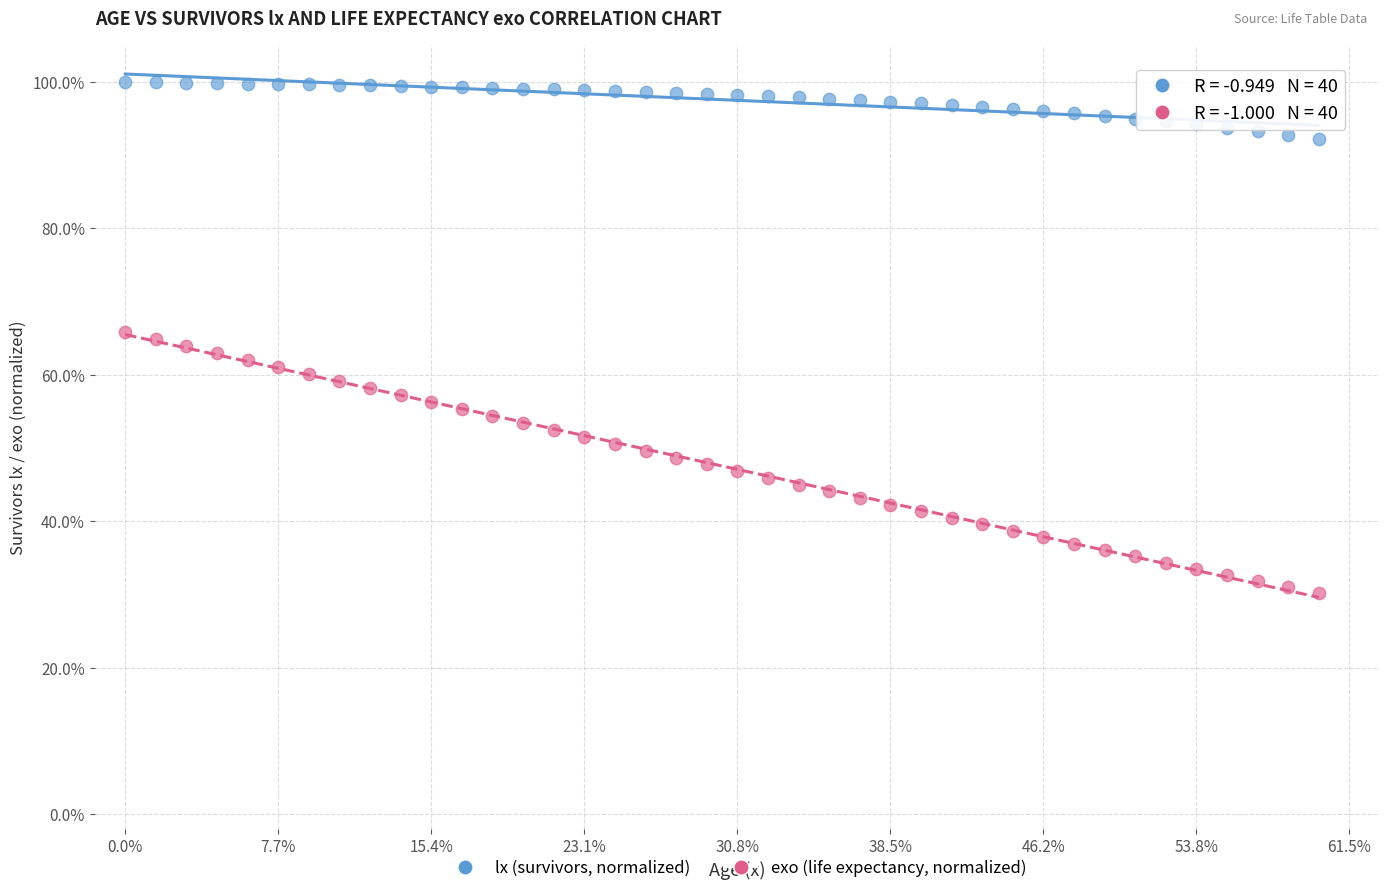

Which series has the largest Y range (max minus min)?

exo (life expectancy, normalized)